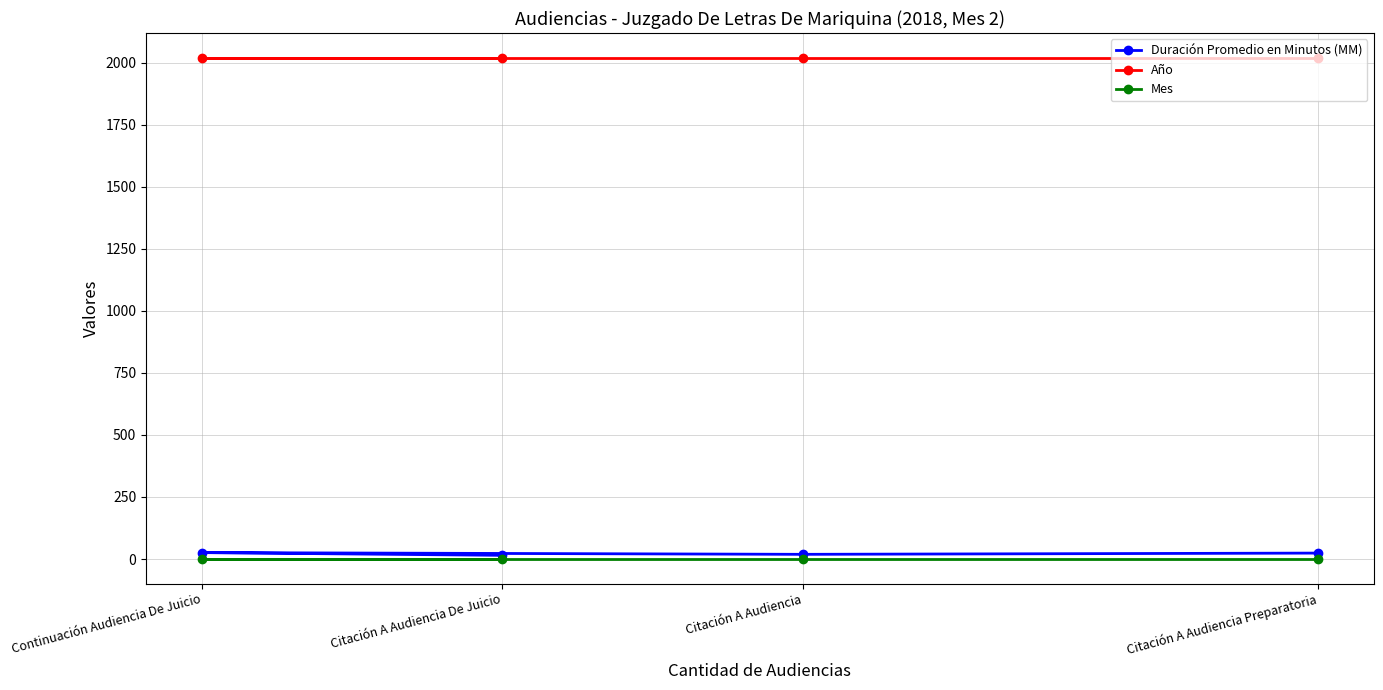

The value of Año at Citación A Audiencia Preparatoria is 2018. True or false?

True